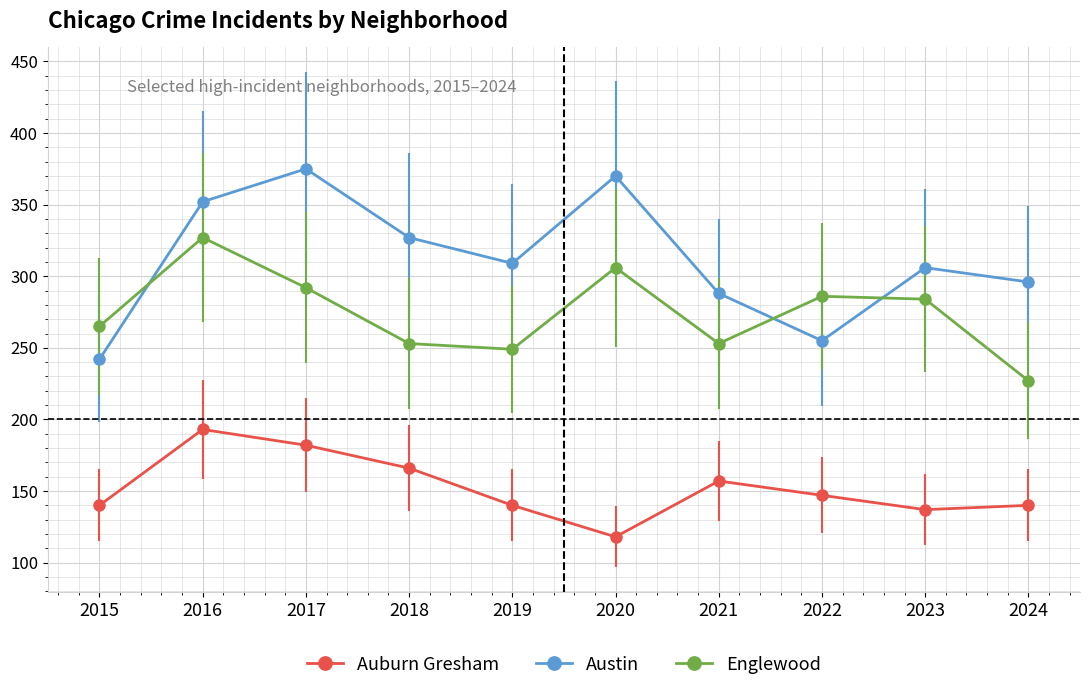

Reading right to left, transcribe all the data shown in this chart.

Auburn Gresham: 140	137	147	157	118	140	166	182	193	140
Austin: 296	306	255	288	370	309	327	375	352	242
Englewood: 227	284	286	253	306	249	253	292	327	265